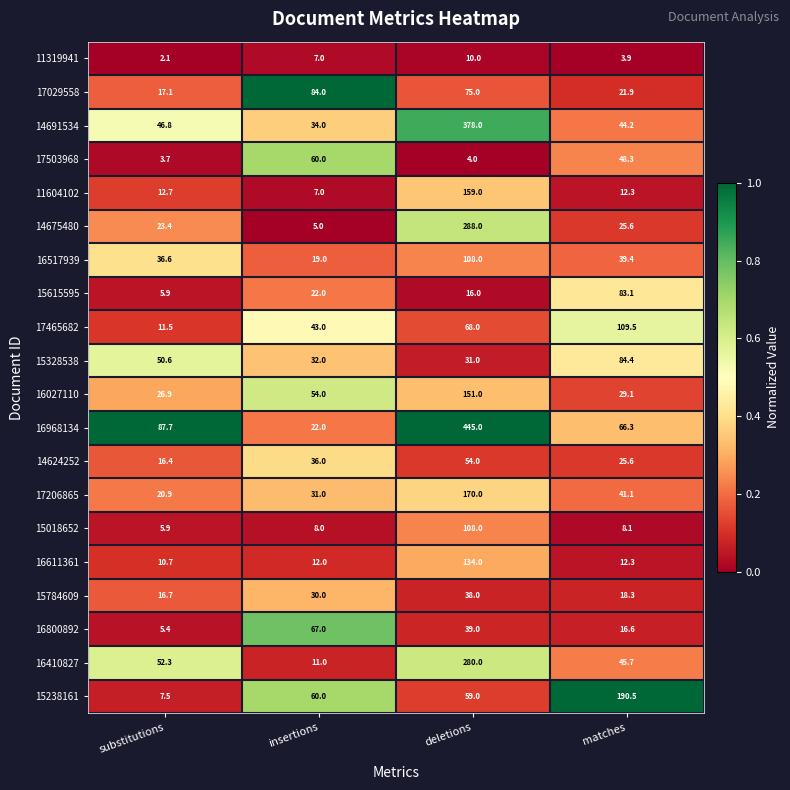

Which series has the largest range (max minus min)?

16968134